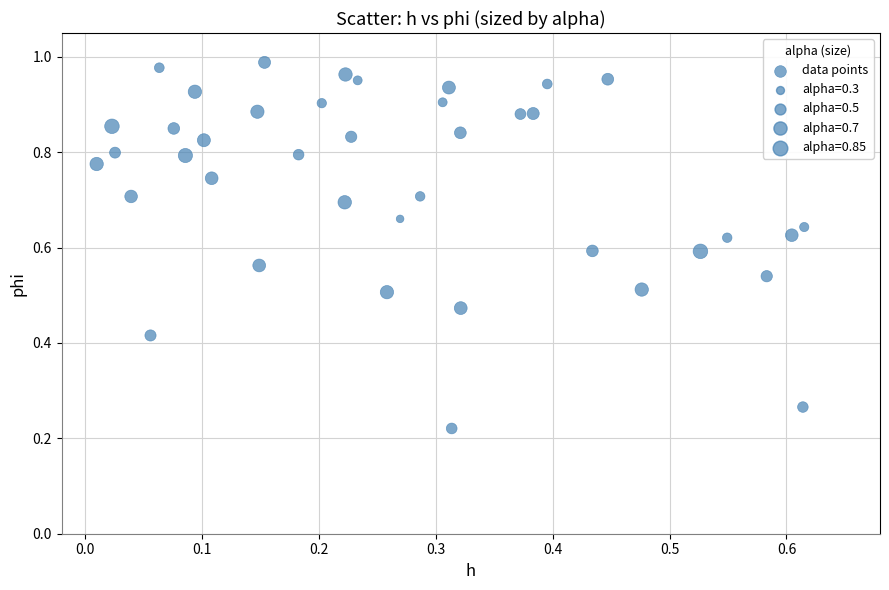

How many data points are displayed?

40